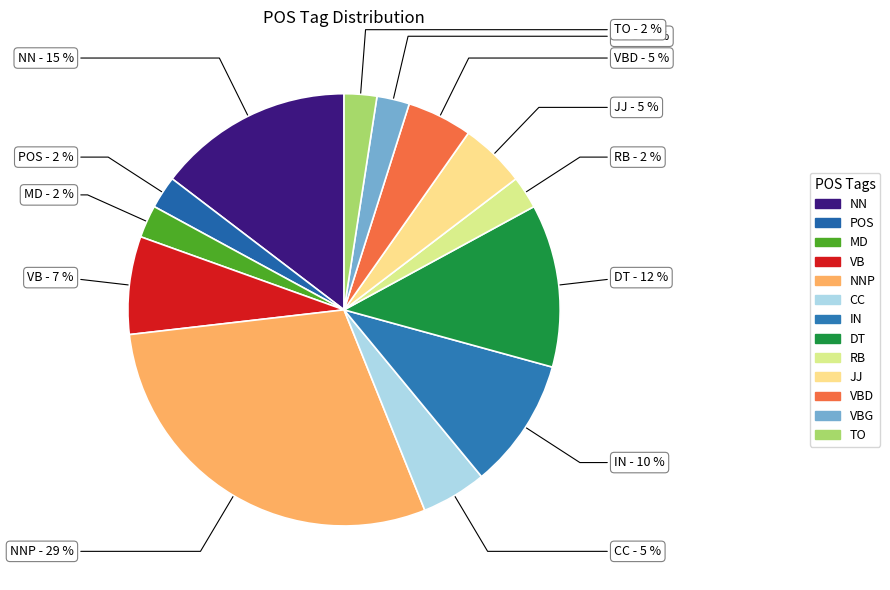

Which slice is the largest?

NNP